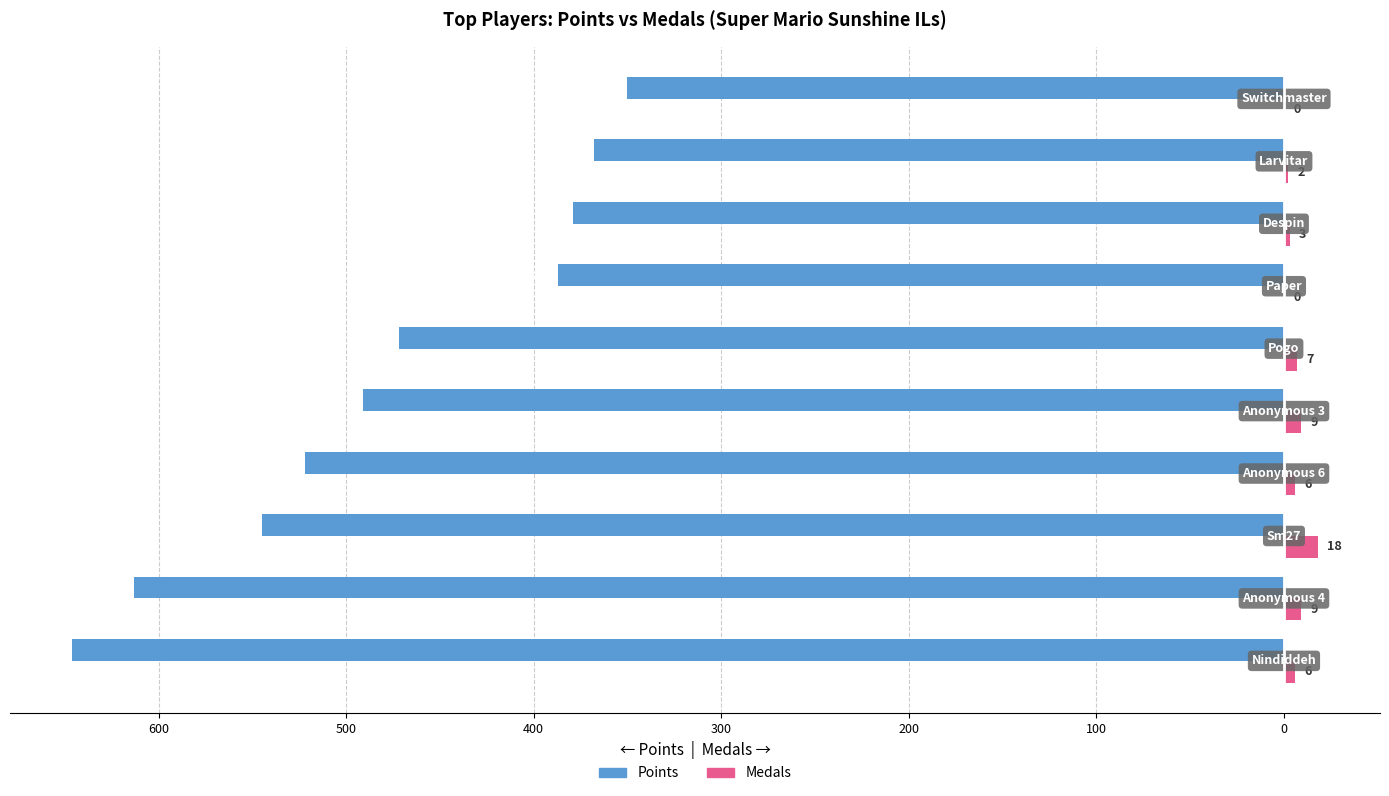

Reading left to right, what are all the values shown in this chart?

Points: -646	-613	-545	-522	-491	-472	-387	-379	-368	-350
Medals: 6	9	18	6	9	7	0	3	2	0